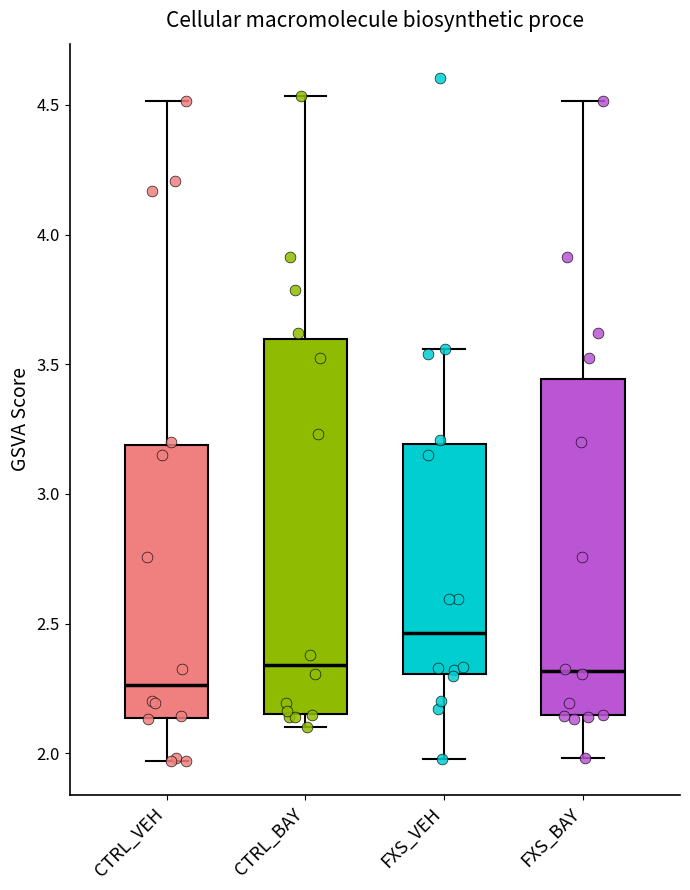

Which box has the highest median line?

FXS_VEH